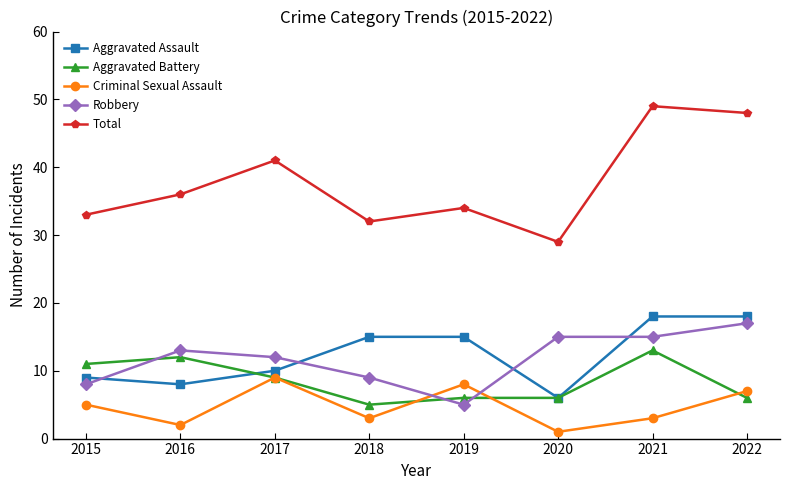

Reading left to right, extract all data points from this chart.

Aggravated Assault: 2015=9	2016=8	2017=10	2018=15	2019=15	2020=6	2021=18	2022=18
Aggravated Battery: 2015=11	2016=12	2017=9	2018=5	2019=6	2020=6	2021=13	2022=6
Criminal Sexual Assault: 2015=5	2016=2	2017=9	2018=3	2019=8	2020=1	2021=3	2022=7
Robbery: 2015=8	2016=13	2017=12	2018=9	2019=5	2020=15	2021=15	2022=17
Total: 2015=33	2016=36	2017=41	2018=32	2019=34	2020=29	2021=49	2022=48